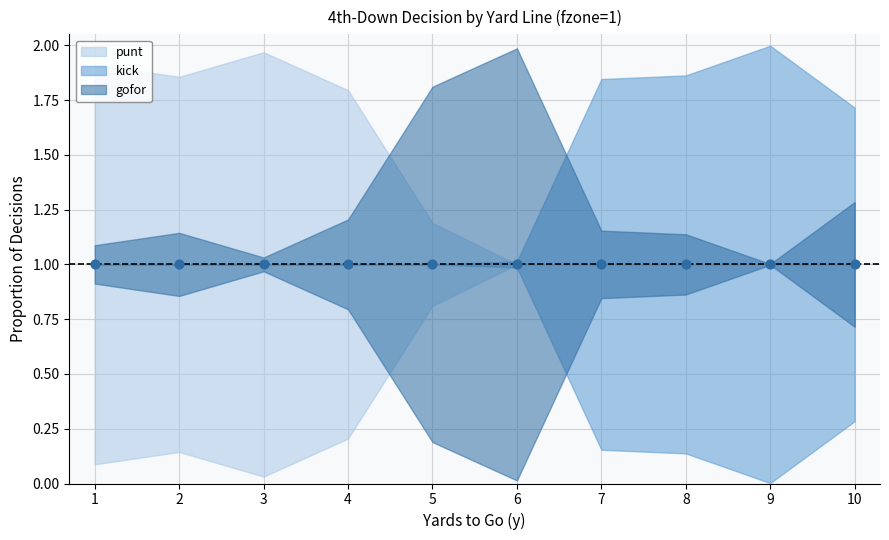

At which category is the sum across all series the highest?

1